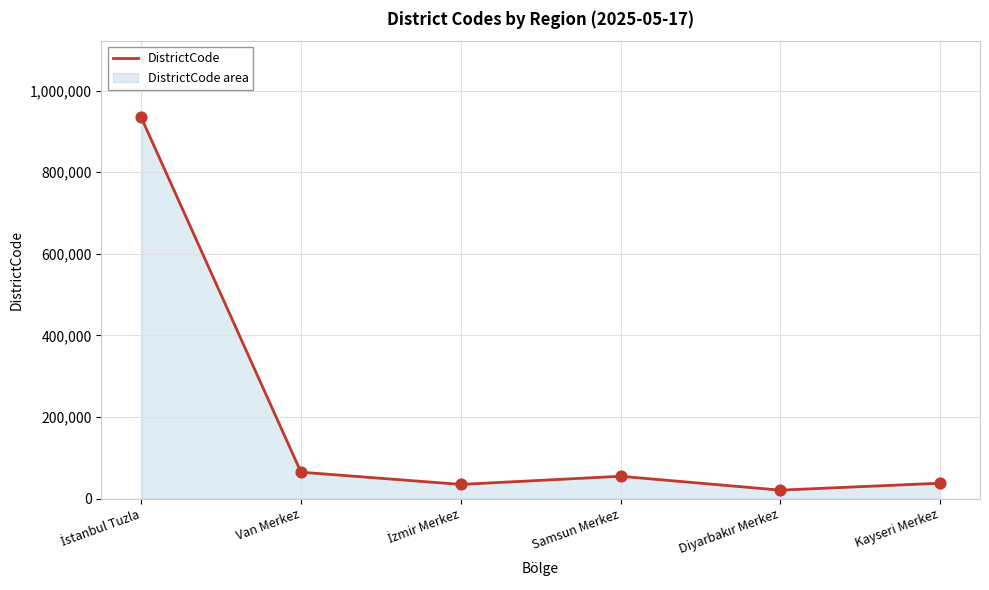

What is the change in value from Van Merkez to Kayseri Merkez?

-27000